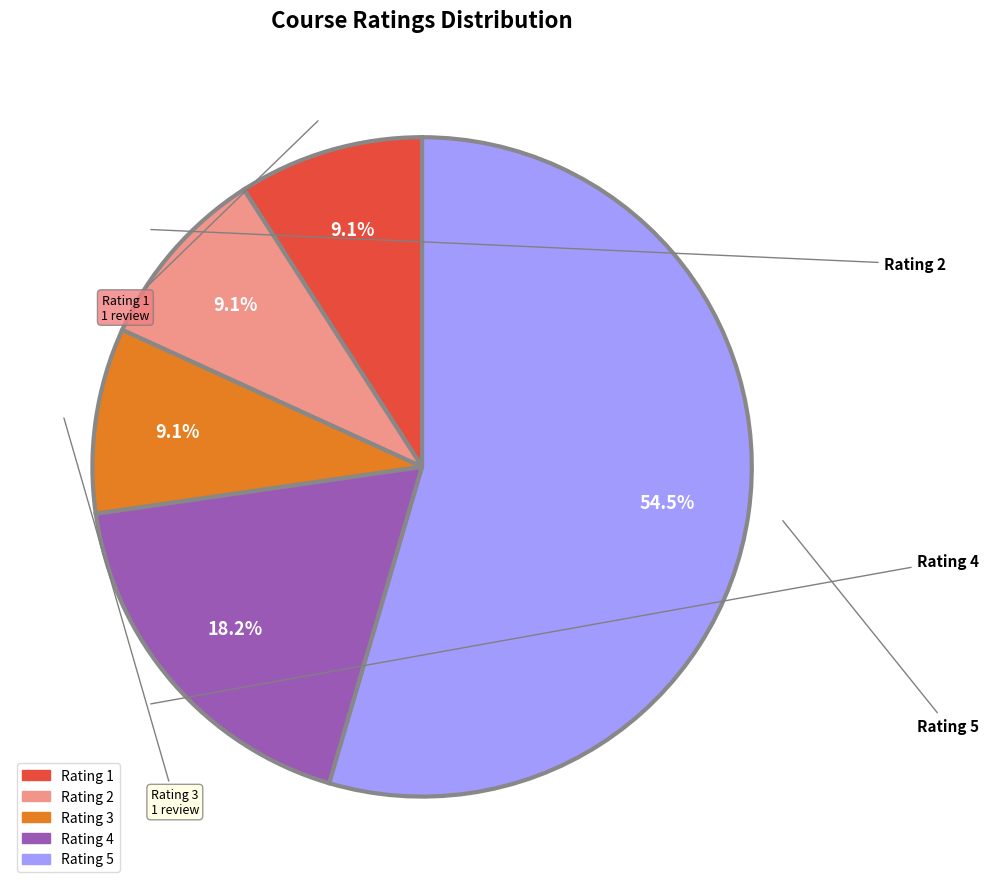

Do Rating 1 and Rating 4 together represent more than half of the pie?

No